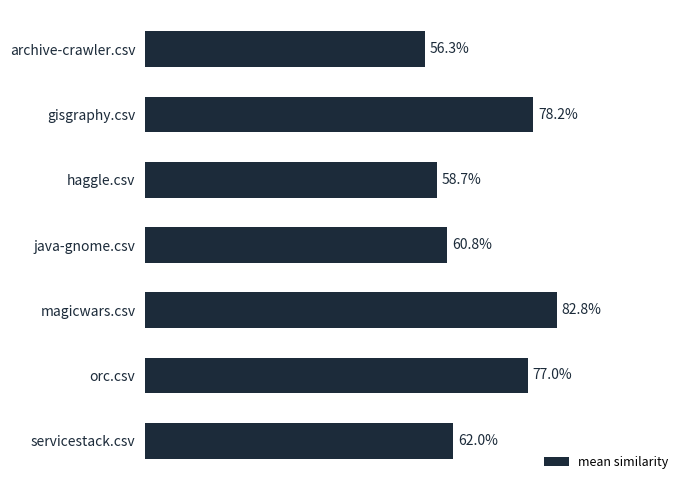

Does the chart contain any negative values?

No